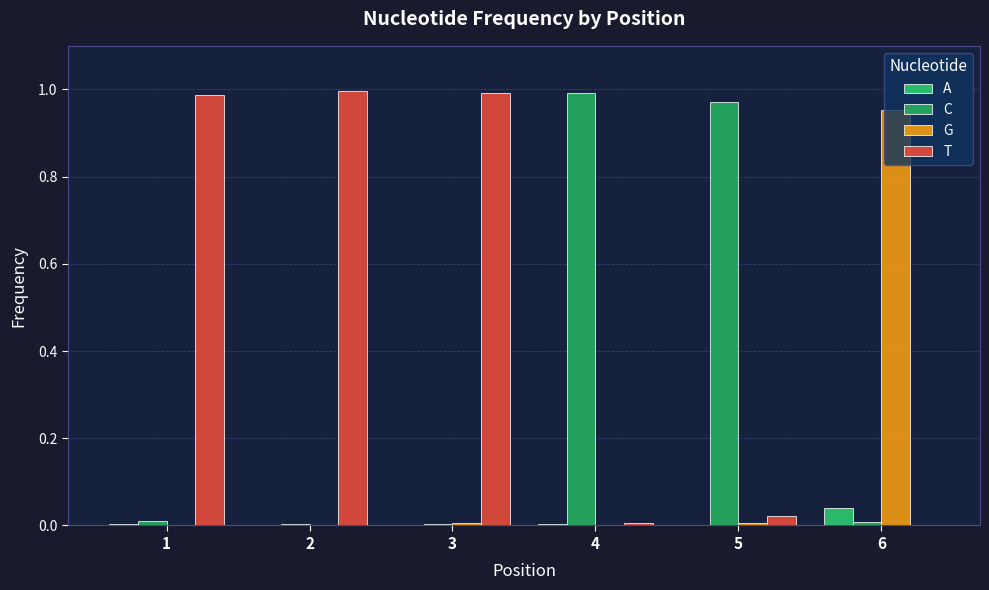

At how many categories does at least one series exceed 0?

6